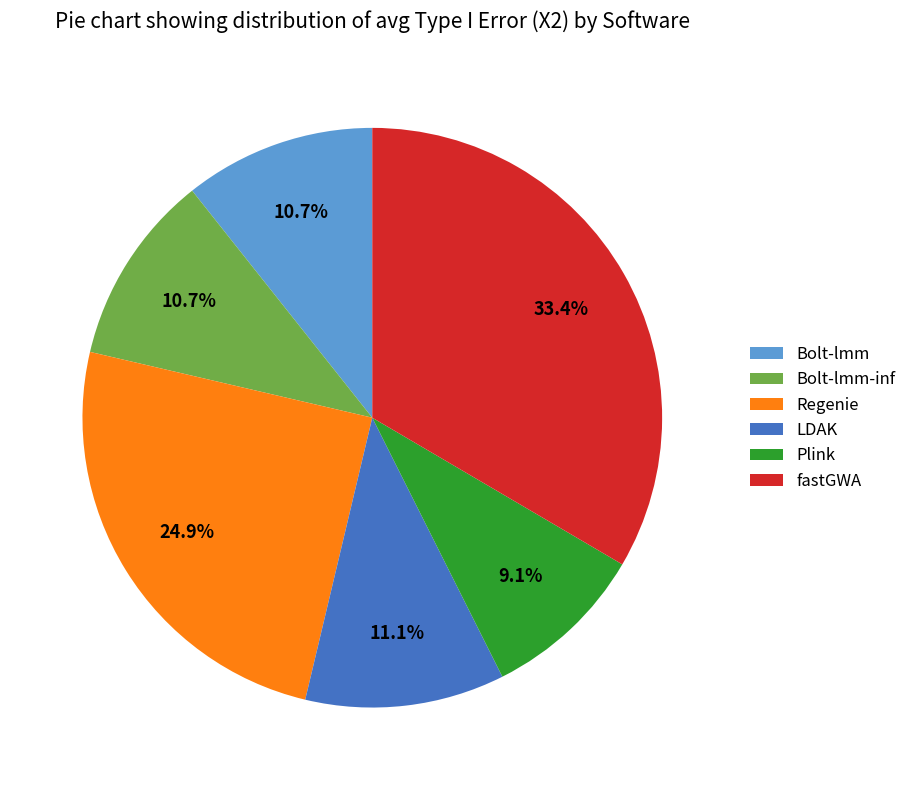

Is Regenie the majority of the pie?

No